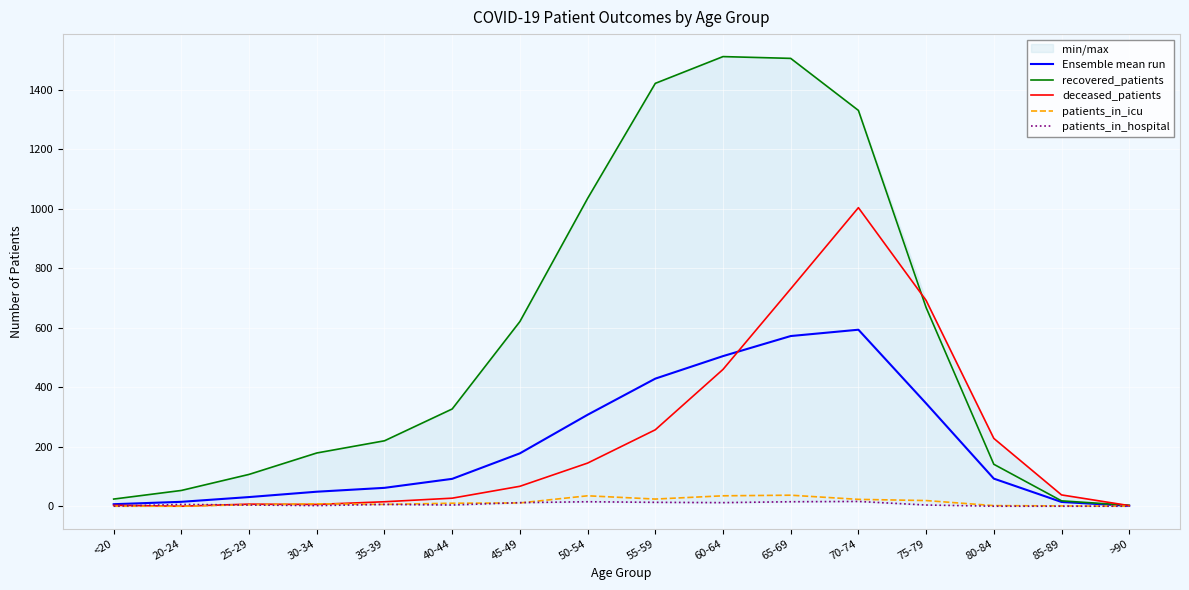

At which label does recovered_patients reach its peak?

60-64